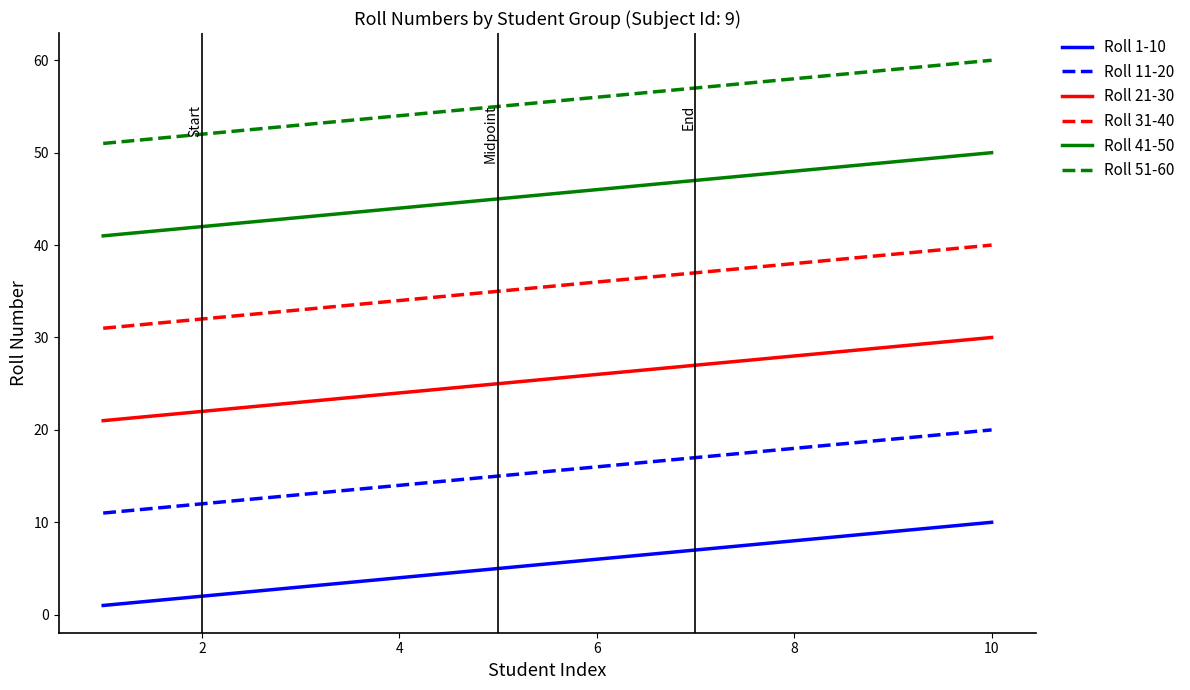

True or false: Roll 1-10 and Roll 31-40 cross at least once.

False